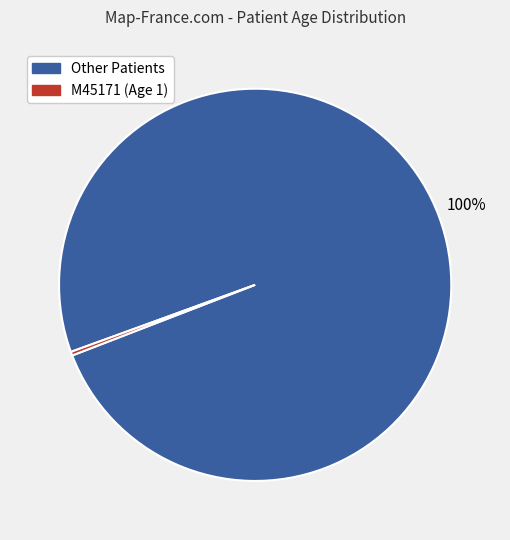

To the nearest percent, what is the average slice percentage?

50%